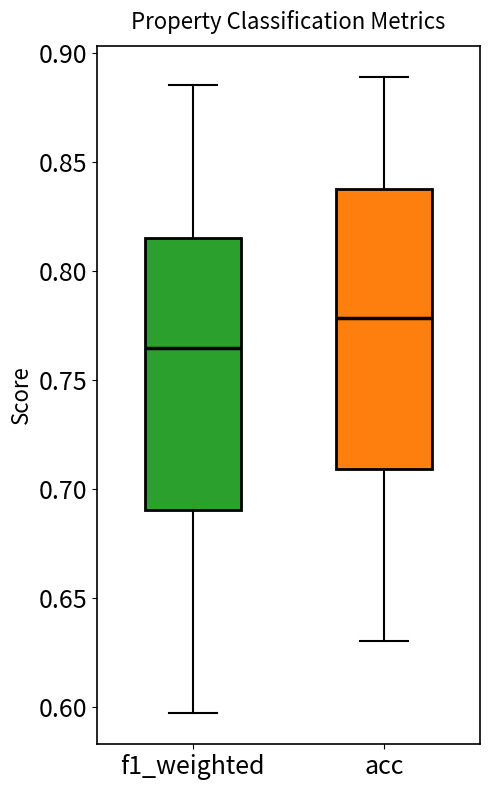

Which box has the lowest median line?

f1_weighted